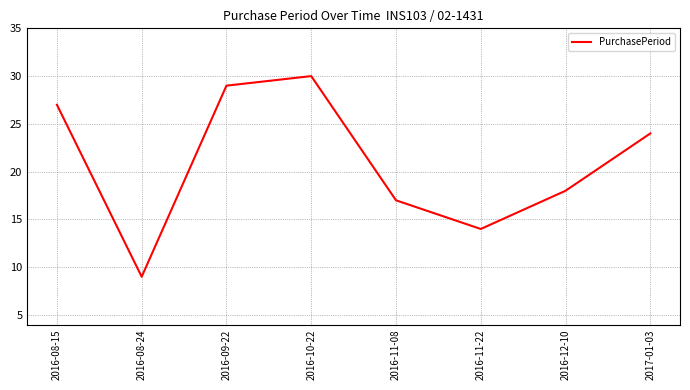

The chart shows a value of 17 at 2016-11-08. True or false?

True